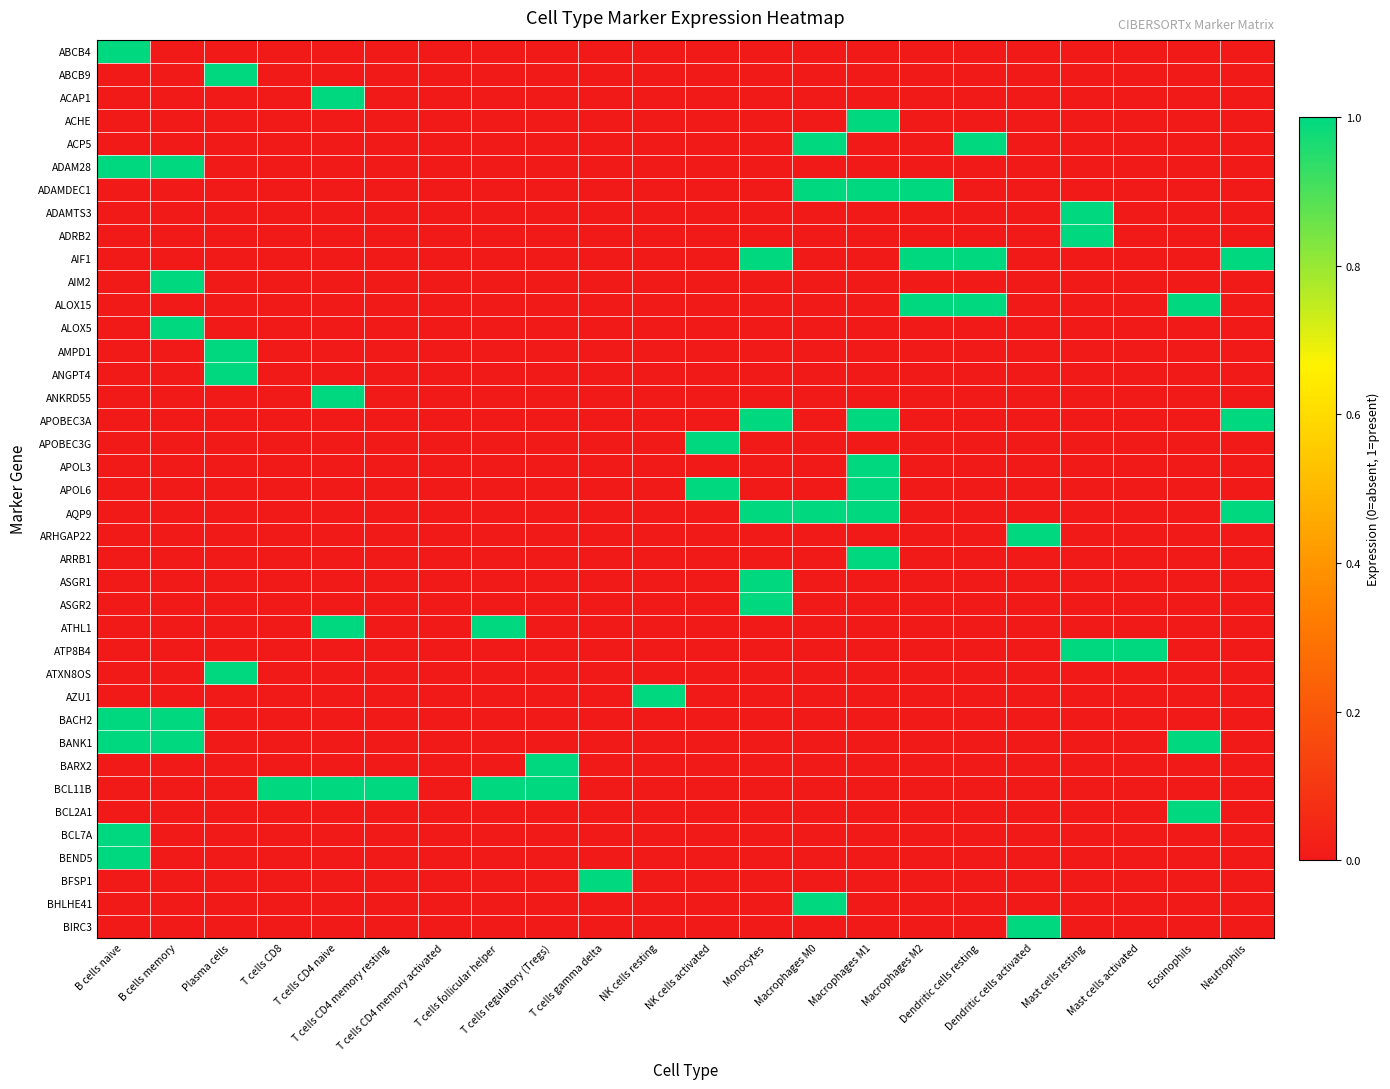

Reading right to left, extract all data points from this chart.

ABCB4: Neutrophils=0	Eosinophils=0	Mast cells activated=0	Mast cells resting=0	Dendritic cells activated=0	Dendritic cells resting=0	Macrophages M2=0	Macrophages M1=0	Macrophages M0=0	Monocytes=0	NK cells activated=0	NK cells resting=0	T cells gamma delta=0	T cells regulatory (Tregs)=0	T cells follicular helper=0	T cells CD4 memory activated=0	T cells CD4 memory resting=0	T cells CD4 naive=0	T cells CD8=0	Plasma cells=0	B cells memory=0	B cells naive=1
ABCB9: Neutrophils=0	Eosinophils=0	Mast cells activated=0	Mast cells resting=0	Dendritic cells activated=0	Dendritic cells resting=0	Macrophages M2=0	Macrophages M1=0	Macrophages M0=0	Monocytes=0	NK cells activated=0	NK cells resting=0	T cells gamma delta=0	T cells regulatory (Tregs)=0	T cells follicular helper=0	T cells CD4 memory activated=0	T cells CD4 memory resting=0	T cells CD4 naive=0	T cells CD8=0	Plasma cells=1	B cells memory=0	B cells naive=0
ACAP1: Neutrophils=0	Eosinophils=0	Mast cells activated=0	Mast cells resting=0	Dendritic cells activated=0	Dendritic cells resting=0	Macrophages M2=0	Macrophages M1=0	Macrophages M0=0	Monocytes=0	NK cells activated=0	NK cells resting=0	T cells gamma delta=0	T cells regulatory (Tregs)=0	T cells follicular helper=0	T cells CD4 memory activated=0	T cells CD4 memory resting=0	T cells CD4 naive=1	T cells CD8=0	Plasma cells=0	B cells memory=0	B cells naive=0
ACHE: Neutrophils=0	Eosinophils=0	Mast cells activated=0	Mast cells resting=0	Dendritic cells activated=0	Dendritic cells resting=0	Macrophages M2=0	Macrophages M1=1	Macrophages M0=0	Monocytes=0	NK cells activated=0	NK cells resting=0	T cells gamma delta=0	T cells regulatory (Tregs)=0	T cells follicular helper=0	T cells CD4 memory activated=0	T cells CD4 memory resting=0	T cells CD4 naive=0	T cells CD8=0	Plasma cells=0	B cells memory=0	B cells naive=0
ACP5: Neutrophils=0	Eosinophils=0	Mast cells activated=0	Mast cells resting=0	Dendritic cells activated=0	Dendritic cells resting=1	Macrophages M2=0	Macrophages M1=0	Macrophages M0=1	Monocytes=0	NK cells activated=0	NK cells resting=0	T cells gamma delta=0	T cells regulatory (Tregs)=0	T cells follicular helper=0	T cells CD4 memory activated=0	T cells CD4 memory resting=0	T cells CD4 naive=0	T cells CD8=0	Plasma cells=0	B cells memory=0	B cells naive=0
ADAM28: Neutrophils=0	Eosinophils=0	Mast cells activated=0	Mast cells resting=0	Dendritic cells activated=0	Dendritic cells resting=0	Macrophages M2=0	Macrophages M1=0	Macrophages M0=0	Monocytes=0	NK cells activated=0	NK cells resting=0	T cells gamma delta=0	T cells regulatory (Tregs)=0	T cells follicular helper=0	T cells CD4 memory activated=0	T cells CD4 memory resting=0	T cells CD4 naive=0	T cells CD8=0	Plasma cells=0	B cells memory=1	B cells naive=1
ADAMDEC1: Neutrophils=0	Eosinophils=0	Mast cells activated=0	Mast cells resting=0	Dendritic cells activated=0	Dendritic cells resting=0	Macrophages M2=1	Macrophages M1=1	Macrophages M0=1	Monocytes=0	NK cells activated=0	NK cells resting=0	T cells gamma delta=0	T cells regulatory (Tregs)=0	T cells follicular helper=0	T cells CD4 memory activated=0	T cells CD4 memory resting=0	T cells CD4 naive=0	T cells CD8=0	Plasma cells=0	B cells memory=0	B cells naive=0
ADAMTS3: Neutrophils=0	Eosinophils=0	Mast cells activated=0	Mast cells resting=1	Dendritic cells activated=0	Dendritic cells resting=0	Macrophages M2=0	Macrophages M1=0	Macrophages M0=0	Monocytes=0	NK cells activated=0	NK cells resting=0	T cells gamma delta=0	T cells regulatory (Tregs)=0	T cells follicular helper=0	T cells CD4 memory activated=0	T cells CD4 memory resting=0	T cells CD4 naive=0	T cells CD8=0	Plasma cells=0	B cells memory=0	B cells naive=0
ADRB2: Neutrophils=0	Eosinophils=0	Mast cells activated=0	Mast cells resting=1	Dendritic cells activated=0	Dendritic cells resting=0	Macrophages M2=0	Macrophages M1=0	Macrophages M0=0	Monocytes=0	NK cells activated=0	NK cells resting=0	T cells gamma delta=0	T cells regulatory (Tregs)=0	T cells follicular helper=0	T cells CD4 memory activated=0	T cells CD4 memory resting=0	T cells CD4 naive=0	T cells CD8=0	Plasma cells=0	B cells memory=0	B cells naive=0
AIF1: Neutrophils=1	Eosinophils=0	Mast cells activated=0	Mast cells resting=0	Dendritic cells activated=0	Dendritic cells resting=1	Macrophages M2=1	Macrophages M1=0	Macrophages M0=0	Monocytes=1	NK cells activated=0	NK cells resting=0	T cells gamma delta=0	T cells regulatory (Tregs)=0	T cells follicular helper=0	T cells CD4 memory activated=0	T cells CD4 memory resting=0	T cells CD4 naive=0	T cells CD8=0	Plasma cells=0	B cells memory=0	B cells naive=0
AIM2: Neutrophils=0	Eosinophils=0	Mast cells activated=0	Mast cells resting=0	Dendritic cells activated=0	Dendritic cells resting=0	Macrophages M2=0	Macrophages M1=0	Macrophages M0=0	Monocytes=0	NK cells activated=0	NK cells resting=0	T cells gamma delta=0	T cells regulatory (Tregs)=0	T cells follicular helper=0	T cells CD4 memory activated=0	T cells CD4 memory resting=0	T cells CD4 naive=0	T cells CD8=0	Plasma cells=0	B cells memory=1	B cells naive=0
ALOX15: Neutrophils=0	Eosinophils=1	Mast cells activated=0	Mast cells resting=0	Dendritic cells activated=0	Dendritic cells resting=1	Macrophages M2=1	Macrophages M1=0	Macrophages M0=0	Monocytes=0	NK cells activated=0	NK cells resting=0	T cells gamma delta=0	T cells regulatory (Tregs)=0	T cells follicular helper=0	T cells CD4 memory activated=0	T cells CD4 memory resting=0	T cells CD4 naive=0	T cells CD8=0	Plasma cells=0	B cells memory=0	B cells naive=0
ALOX5: Neutrophils=0	Eosinophils=0	Mast cells activated=0	Mast cells resting=0	Dendritic cells activated=0	Dendritic cells resting=0	Macrophages M2=0	Macrophages M1=0	Macrophages M0=0	Monocytes=0	NK cells activated=0	NK cells resting=0	T cells gamma delta=0	T cells regulatory (Tregs)=0	T cells follicular helper=0	T cells CD4 memory activated=0	T cells CD4 memory resting=0	T cells CD4 naive=0	T cells CD8=0	Plasma cells=0	B cells memory=1	B cells naive=0
AMPD1: Neutrophils=0	Eosinophils=0	Mast cells activated=0	Mast cells resting=0	Dendritic cells activated=0	Dendritic cells resting=0	Macrophages M2=0	Macrophages M1=0	Macrophages M0=0	Monocytes=0	NK cells activated=0	NK cells resting=0	T cells gamma delta=0	T cells regulatory (Tregs)=0	T cells follicular helper=0	T cells CD4 memory activated=0	T cells CD4 memory resting=0	T cells CD4 naive=0	T cells CD8=0	Plasma cells=1	B cells memory=0	B cells naive=0
ANGPT4: Neutrophils=0	Eosinophils=0	Mast cells activated=0	Mast cells resting=0	Dendritic cells activated=0	Dendritic cells resting=0	Macrophages M2=0	Macrophages M1=0	Macrophages M0=0	Monocytes=0	NK cells activated=0	NK cells resting=0	T cells gamma delta=0	T cells regulatory (Tregs)=0	T cells follicular helper=0	T cells CD4 memory activated=0	T cells CD4 memory resting=0	T cells CD4 naive=0	T cells CD8=0	Plasma cells=1	B cells memory=0	B cells naive=0
ANKRD55: Neutrophils=0	Eosinophils=0	Mast cells activated=0	Mast cells resting=0	Dendritic cells activated=0	Dendritic cells resting=0	Macrophages M2=0	Macrophages M1=0	Macrophages M0=0	Monocytes=0	NK cells activated=0	NK cells resting=0	T cells gamma delta=0	T cells regulatory (Tregs)=0	T cells follicular helper=0	T cells CD4 memory activated=0	T cells CD4 memory resting=0	T cells CD4 naive=1	T cells CD8=0	Plasma cells=0	B cells memory=0	B cells naive=0
APOBEC3A: Neutrophils=1	Eosinophils=0	Mast cells activated=0	Mast cells resting=0	Dendritic cells activated=0	Dendritic cells resting=0	Macrophages M2=0	Macrophages M1=1	Macrophages M0=0	Monocytes=1	NK cells activated=0	NK cells resting=0	T cells gamma delta=0	T cells regulatory (Tregs)=0	T cells follicular helper=0	T cells CD4 memory activated=0	T cells CD4 memory resting=0	T cells CD4 naive=0	T cells CD8=0	Plasma cells=0	B cells memory=0	B cells naive=0
APOBEC3G: Neutrophils=0	Eosinophils=0	Mast cells activated=0	Mast cells resting=0	Dendritic cells activated=0	Dendritic cells resting=0	Macrophages M2=0	Macrophages M1=0	Macrophages M0=0	Monocytes=0	NK cells activated=1	NK cells resting=0	T cells gamma delta=0	T cells regulatory (Tregs)=0	T cells follicular helper=0	T cells CD4 memory activated=0	T cells CD4 memory resting=0	T cells CD4 naive=0	T cells CD8=0	Plasma cells=0	B cells memory=0	B cells naive=0
APOL3: Neutrophils=0	Eosinophils=0	Mast cells activated=0	Mast cells resting=0	Dendritic cells activated=0	Dendritic cells resting=0	Macrophages M2=0	Macrophages M1=1	Macrophages M0=0	Monocytes=0	NK cells activated=0	NK cells resting=0	T cells gamma delta=0	T cells regulatory (Tregs)=0	T cells follicular helper=0	T cells CD4 memory activated=0	T cells CD4 memory resting=0	T cells CD4 naive=0	T cells CD8=0	Plasma cells=0	B cells memory=0	B cells naive=0
APOL6: Neutrophils=0	Eosinophils=0	Mast cells activated=0	Mast cells resting=0	Dendritic cells activated=0	Dendritic cells resting=0	Macrophages M2=0	Macrophages M1=1	Macrophages M0=0	Monocytes=0	NK cells activated=1	NK cells resting=0	T cells gamma delta=0	T cells regulatory (Tregs)=0	T cells follicular helper=0	T cells CD4 memory activated=0	T cells CD4 memory resting=0	T cells CD4 naive=0	T cells CD8=0	Plasma cells=0	B cells memory=0	B cells naive=0
AQP9: Neutrophils=1	Eosinophils=0	Mast cells activated=0	Mast cells resting=0	Dendritic cells activated=0	Dendritic cells resting=0	Macrophages M2=0	Macrophages M1=1	Macrophages M0=1	Monocytes=1	NK cells activated=0	NK cells resting=0	T cells gamma delta=0	T cells regulatory (Tregs)=0	T cells follicular helper=0	T cells CD4 memory activated=0	T cells CD4 memory resting=0	T cells CD4 naive=0	T cells CD8=0	Plasma cells=0	B cells memory=0	B cells naive=0
ARHGAP22: Neutrophils=0	Eosinophils=0	Mast cells activated=0	Mast cells resting=0	Dendritic cells activated=1	Dendritic cells resting=0	Macrophages M2=0	Macrophages M1=0	Macrophages M0=0	Monocytes=0	NK cells activated=0	NK cells resting=0	T cells gamma delta=0	T cells regulatory (Tregs)=0	T cells follicular helper=0	T cells CD4 memory activated=0	T cells CD4 memory resting=0	T cells CD4 naive=0	T cells CD8=0	Plasma cells=0	B cells memory=0	B cells naive=0
ARRB1: Neutrophils=0	Eosinophils=0	Mast cells activated=0	Mast cells resting=0	Dendritic cells activated=0	Dendritic cells resting=0	Macrophages M2=0	Macrophages M1=1	Macrophages M0=0	Monocytes=0	NK cells activated=0	NK cells resting=0	T cells gamma delta=0	T cells regulatory (Tregs)=0	T cells follicular helper=0	T cells CD4 memory activated=0	T cells CD4 memory resting=0	T cells CD4 naive=0	T cells CD8=0	Plasma cells=0	B cells memory=0	B cells naive=0
ASGR1: Neutrophils=0	Eosinophils=0	Mast cells activated=0	Mast cells resting=0	Dendritic cells activated=0	Dendritic cells resting=0	Macrophages M2=0	Macrophages M1=0	Macrophages M0=0	Monocytes=1	NK cells activated=0	NK cells resting=0	T cells gamma delta=0	T cells regulatory (Tregs)=0	T cells follicular helper=0	T cells CD4 memory activated=0	T cells CD4 memory resting=0	T cells CD4 naive=0	T cells CD8=0	Plasma cells=0	B cells memory=0	B cells naive=0
ASGR2: Neutrophils=0	Eosinophils=0	Mast cells activated=0	Mast cells resting=0	Dendritic cells activated=0	Dendritic cells resting=0	Macrophages M2=0	Macrophages M1=0	Macrophages M0=0	Monocytes=1	NK cells activated=0	NK cells resting=0	T cells gamma delta=0	T cells regulatory (Tregs)=0	T cells follicular helper=0	T cells CD4 memory activated=0	T cells CD4 memory resting=0	T cells CD4 naive=0	T cells CD8=0	Plasma cells=0	B cells memory=0	B cells naive=0
ATHL1: Neutrophils=0	Eosinophils=0	Mast cells activated=0	Mast cells resting=0	Dendritic cells activated=0	Dendritic cells resting=0	Macrophages M2=0	Macrophages M1=0	Macrophages M0=0	Monocytes=0	NK cells activated=0	NK cells resting=0	T cells gamma delta=0	T cells regulatory (Tregs)=0	T cells follicular helper=1	T cells CD4 memory activated=0	T cells CD4 memory resting=0	T cells CD4 naive=1	T cells CD8=0	Plasma cells=0	B cells memory=0	B cells naive=0
ATP8B4: Neutrophils=0	Eosinophils=0	Mast cells activated=1	Mast cells resting=1	Dendritic cells activated=0	Dendritic cells resting=0	Macrophages M2=0	Macrophages M1=0	Macrophages M0=0	Monocytes=0	NK cells activated=0	NK cells resting=0	T cells gamma delta=0	T cells regulatory (Tregs)=0	T cells follicular helper=0	T cells CD4 memory activated=0	T cells CD4 memory resting=0	T cells CD4 naive=0	T cells CD8=0	Plasma cells=0	B cells memory=0	B cells naive=0
ATXN8OS: Neutrophils=0	Eosinophils=0	Mast cells activated=0	Mast cells resting=0	Dendritic cells activated=0	Dendritic cells resting=0	Macrophages M2=0	Macrophages M1=0	Macrophages M0=0	Monocytes=0	NK cells activated=0	NK cells resting=0	T cells gamma delta=0	T cells regulatory (Tregs)=0	T cells follicular helper=0	T cells CD4 memory activated=0	T cells CD4 memory resting=0	T cells CD4 naive=0	T cells CD8=0	Plasma cells=1	B cells memory=0	B cells naive=0
AZU1: Neutrophils=0	Eosinophils=0	Mast cells activated=0	Mast cells resting=0	Dendritic cells activated=0	Dendritic cells resting=0	Macrophages M2=0	Macrophages M1=0	Macrophages M0=0	Monocytes=0	NK cells activated=0	NK cells resting=1	T cells gamma delta=0	T cells regulatory (Tregs)=0	T cells follicular helper=0	T cells CD4 memory activated=0	T cells CD4 memory resting=0	T cells CD4 naive=0	T cells CD8=0	Plasma cells=0	B cells memory=0	B cells naive=0
BACH2: Neutrophils=0	Eosinophils=0	Mast cells activated=0	Mast cells resting=0	Dendritic cells activated=0	Dendritic cells resting=0	Macrophages M2=0	Macrophages M1=0	Macrophages M0=0	Monocytes=0	NK cells activated=0	NK cells resting=0	T cells gamma delta=0	T cells regulatory (Tregs)=0	T cells follicular helper=0	T cells CD4 memory activated=0	T cells CD4 memory resting=0	T cells CD4 naive=0	T cells CD8=0	Plasma cells=0	B cells memory=1	B cells naive=1
BANK1: Neutrophils=0	Eosinophils=1	Mast cells activated=0	Mast cells resting=0	Dendritic cells activated=0	Dendritic cells resting=0	Macrophages M2=0	Macrophages M1=0	Macrophages M0=0	Monocytes=0	NK cells activated=0	NK cells resting=0	T cells gamma delta=0	T cells regulatory (Tregs)=0	T cells follicular helper=0	T cells CD4 memory activated=0	T cells CD4 memory resting=0	T cells CD4 naive=0	T cells CD8=0	Plasma cells=0	B cells memory=1	B cells naive=1
BARX2: Neutrophils=0	Eosinophils=0	Mast cells activated=0	Mast cells resting=0	Dendritic cells activated=0	Dendritic cells resting=0	Macrophages M2=0	Macrophages M1=0	Macrophages M0=0	Monocytes=0	NK cells activated=0	NK cells resting=0	T cells gamma delta=0	T cells regulatory (Tregs)=1	T cells follicular helper=0	T cells CD4 memory activated=0	T cells CD4 memory resting=0	T cells CD4 naive=0	T cells CD8=0	Plasma cells=0	B cells memory=0	B cells naive=0
BCL11B: Neutrophils=0	Eosinophils=0	Mast cells activated=0	Mast cells resting=0	Dendritic cells activated=0	Dendritic cells resting=0	Macrophages M2=0	Macrophages M1=0	Macrophages M0=0	Monocytes=0	NK cells activated=0	NK cells resting=0	T cells gamma delta=0	T cells regulatory (Tregs)=1	T cells follicular helper=1	T cells CD4 memory activated=0	T cells CD4 memory resting=1	T cells CD4 naive=1	T cells CD8=1	Plasma cells=0	B cells memory=0	B cells naive=0
BCL2A1: Neutrophils=0	Eosinophils=1	Mast cells activated=0	Mast cells resting=0	Dendritic cells activated=0	Dendritic cells resting=0	Macrophages M2=0	Macrophages M1=0	Macrophages M0=0	Monocytes=0	NK cells activated=0	NK cells resting=0	T cells gamma delta=0	T cells regulatory (Tregs)=0	T cells follicular helper=0	T cells CD4 memory activated=0	T cells CD4 memory resting=0	T cells CD4 naive=0	T cells CD8=0	Plasma cells=0	B cells memory=0	B cells naive=0
BCL7A: Neutrophils=0	Eosinophils=0	Mast cells activated=0	Mast cells resting=0	Dendritic cells activated=0	Dendritic cells resting=0	Macrophages M2=0	Macrophages M1=0	Macrophages M0=0	Monocytes=0	NK cells activated=0	NK cells resting=0	T cells gamma delta=0	T cells regulatory (Tregs)=0	T cells follicular helper=0	T cells CD4 memory activated=0	T cells CD4 memory resting=0	T cells CD4 naive=0	T cells CD8=0	Plasma cells=0	B cells memory=0	B cells naive=1
BEND5: Neutrophils=0	Eosinophils=0	Mast cells activated=0	Mast cells resting=0	Dendritic cells activated=0	Dendritic cells resting=0	Macrophages M2=0	Macrophages M1=0	Macrophages M0=0	Monocytes=0	NK cells activated=0	NK cells resting=0	T cells gamma delta=0	T cells regulatory (Tregs)=0	T cells follicular helper=0	T cells CD4 memory activated=0	T cells CD4 memory resting=0	T cells CD4 naive=0	T cells CD8=0	Plasma cells=0	B cells memory=0	B cells naive=1
BFSP1: Neutrophils=0	Eosinophils=0	Mast cells activated=0	Mast cells resting=0	Dendritic cells activated=0	Dendritic cells resting=0	Macrophages M2=0	Macrophages M1=0	Macrophages M0=0	Monocytes=0	NK cells activated=0	NK cells resting=0	T cells gamma delta=1	T cells regulatory (Tregs)=0	T cells follicular helper=0	T cells CD4 memory activated=0	T cells CD4 memory resting=0	T cells CD4 naive=0	T cells CD8=0	Plasma cells=0	B cells memory=0	B cells naive=0
BHLHE41: Neutrophils=0	Eosinophils=0	Mast cells activated=0	Mast cells resting=0	Dendritic cells activated=0	Dendritic cells resting=0	Macrophages M2=0	Macrophages M1=0	Macrophages M0=1	Monocytes=0	NK cells activated=0	NK cells resting=0	T cells gamma delta=0	T cells regulatory (Tregs)=0	T cells follicular helper=0	T cells CD4 memory activated=0	T cells CD4 memory resting=0	T cells CD4 naive=0	T cells CD8=0	Plasma cells=0	B cells memory=0	B cells naive=0
BIRC3: Neutrophils=0	Eosinophils=0	Mast cells activated=0	Mast cells resting=0	Dendritic cells activated=1	Dendritic cells resting=0	Macrophages M2=0	Macrophages M1=0	Macrophages M0=0	Monocytes=0	NK cells activated=0	NK cells resting=0	T cells gamma delta=0	T cells regulatory (Tregs)=0	T cells follicular helper=0	T cells CD4 memory activated=0	T cells CD4 memory resting=0	T cells CD4 naive=0	T cells CD8=0	Plasma cells=0	B cells memory=0	B cells naive=0